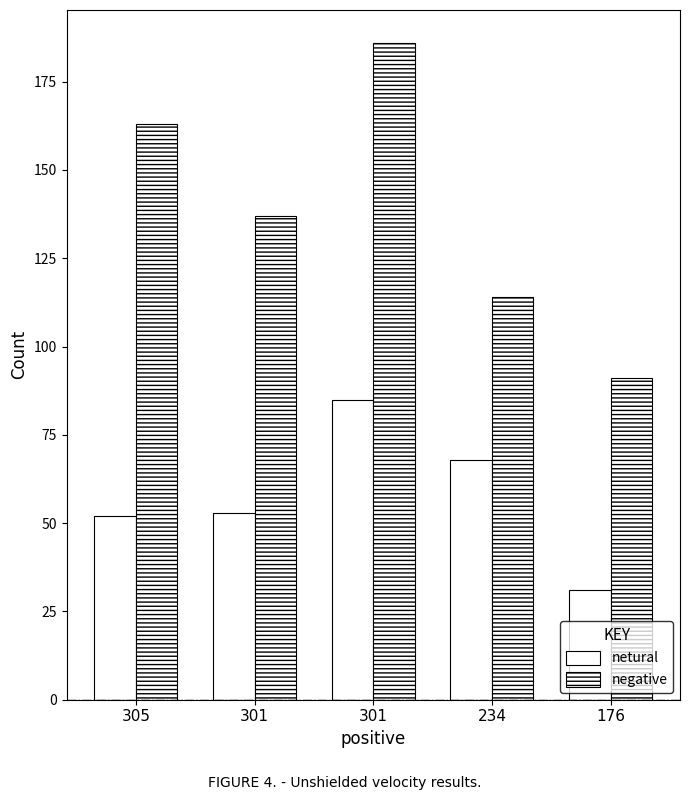

How many bars are there in total?

10